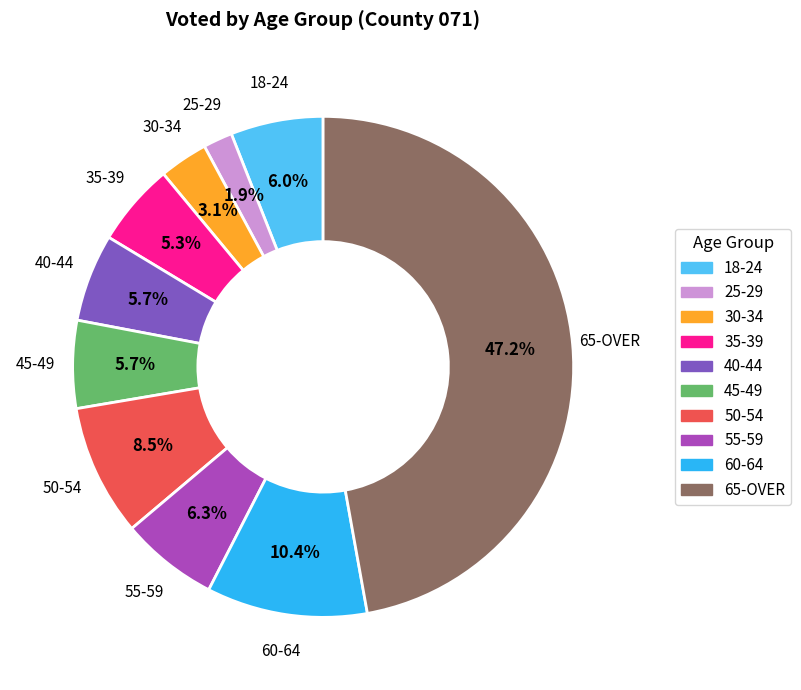

Is there a majority slice in this chart?

No